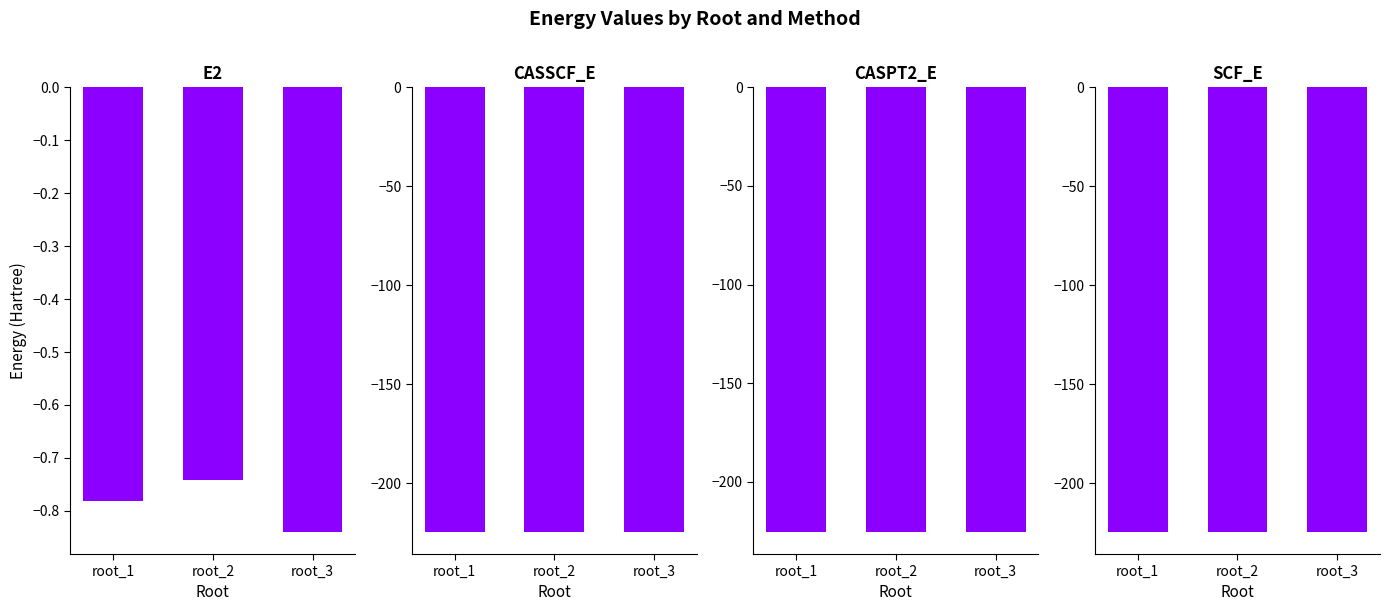

Which has a higher value, root_1 or root_3?

root_1